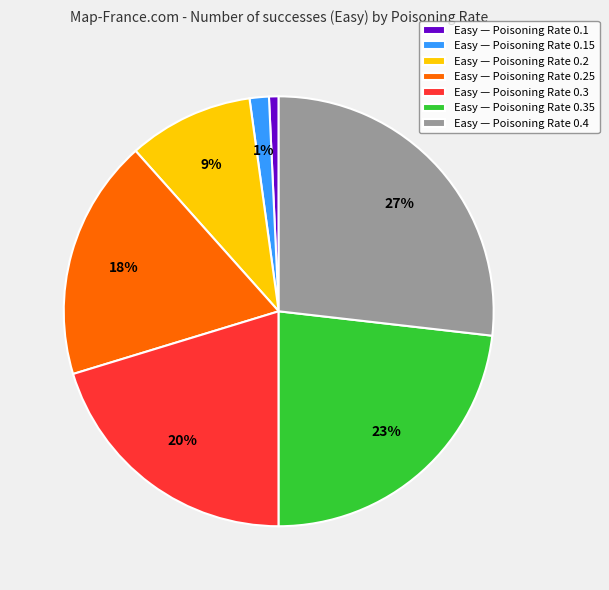

Which category has the biggest portion of the pie?

Easy — Poisoning Rate 0.4